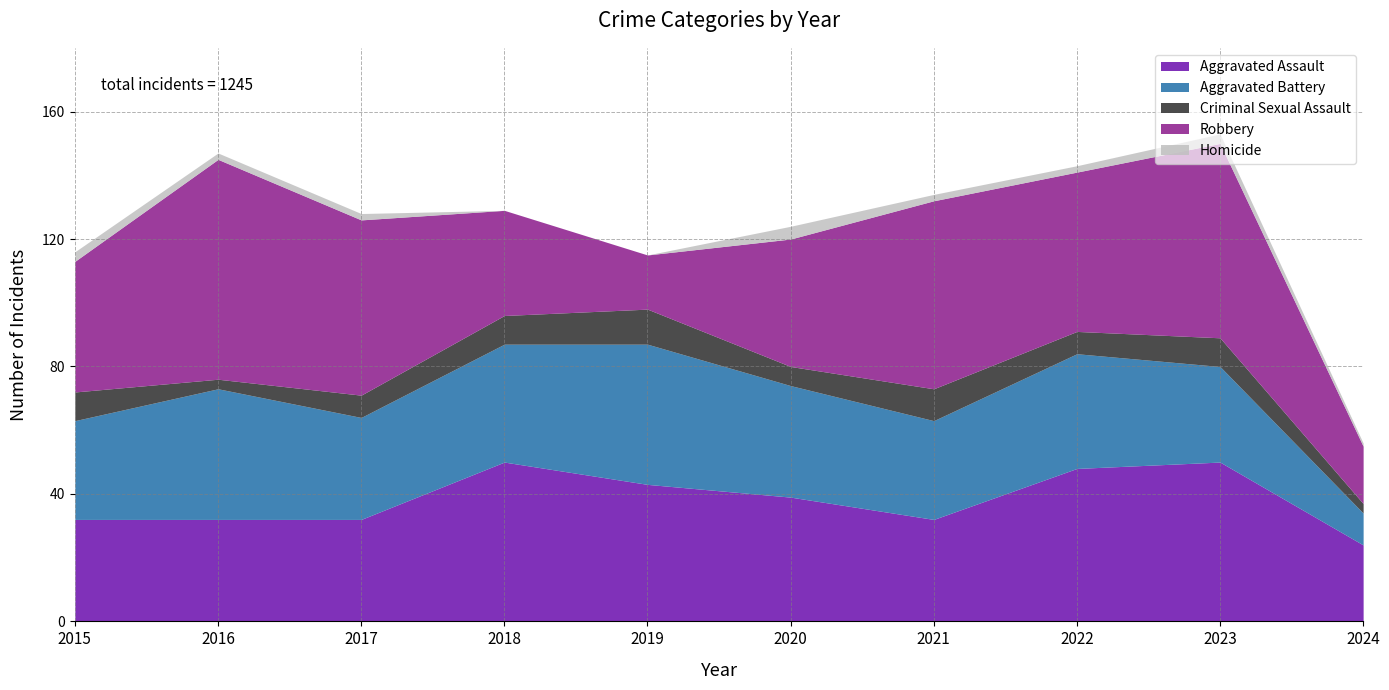

Where is Criminal Sexual Assault nearest to the value 7?

2017